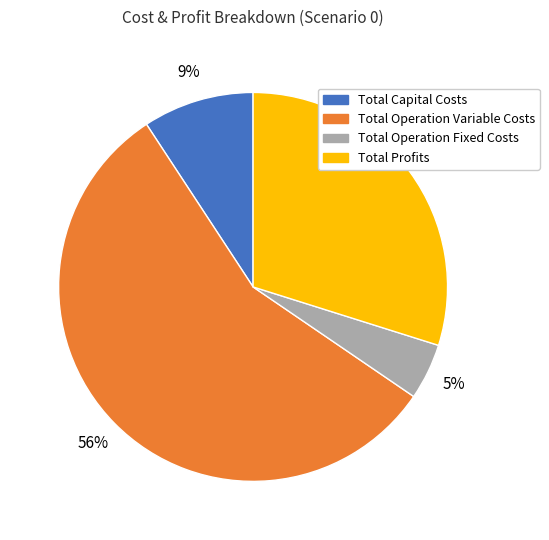

To the nearest percent, what is the difference between the Total Capital Costs and Total Profits slice percentages?

21%